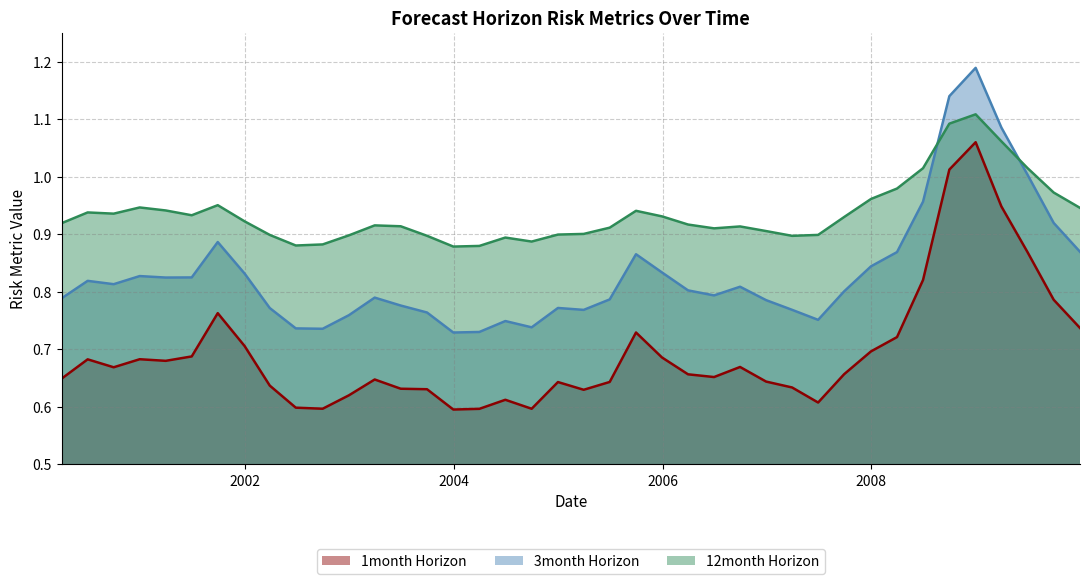

What are all the series names shown in the legend?

1month Horizon, 3month Horizon, 12month Horizon